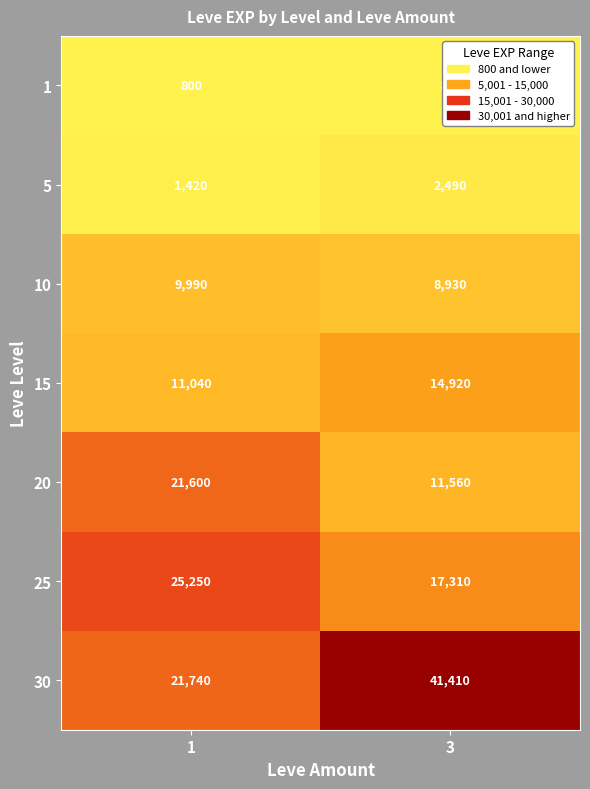

The value of 5 at 3 is 2490. True or false?

True